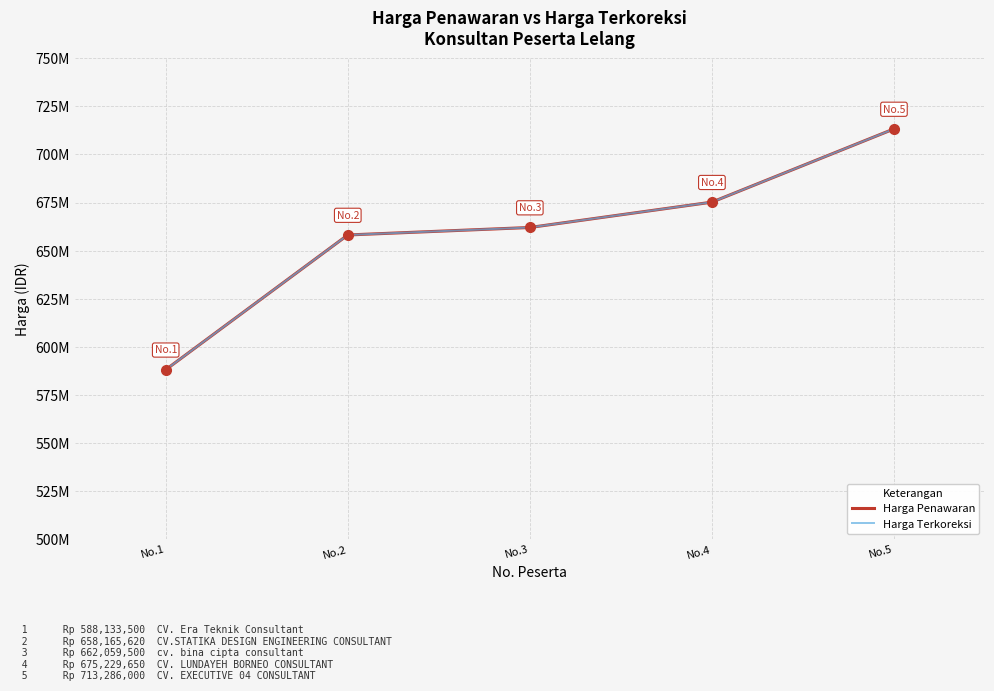

Reading left to right, extract all data points from this chart.

Harga Penawaran: No.1=588133500	No.2=658165620	No.3=662059500	No.4=675229650	No.5=713286000
Harga Terkoreksi: No.1=588133500	No.2=658165620	No.3=662059500	No.4=675229650	No.5=713286000